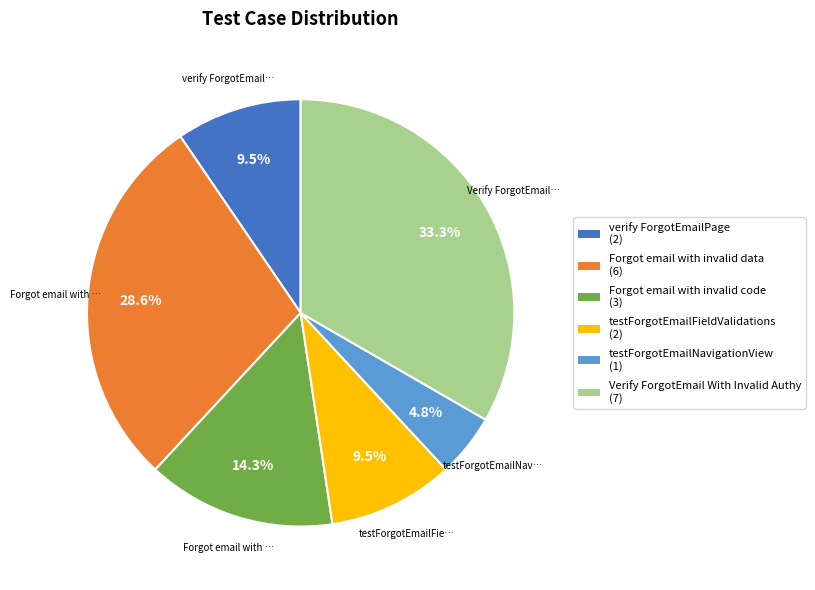

Which category has the biggest portion of the pie?

Verify ForgotEmail With Invalid Authy